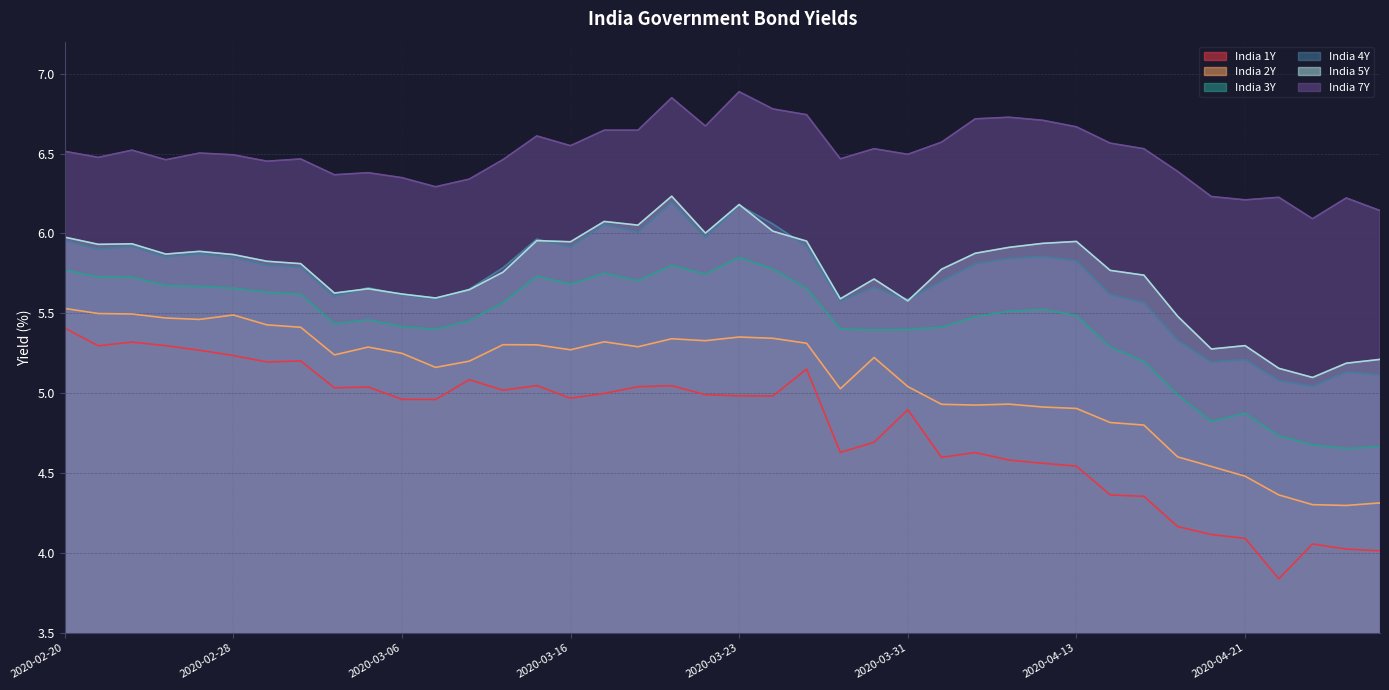

What is the difference between the second highest and second lowest values in the India 3Y series?

1.1